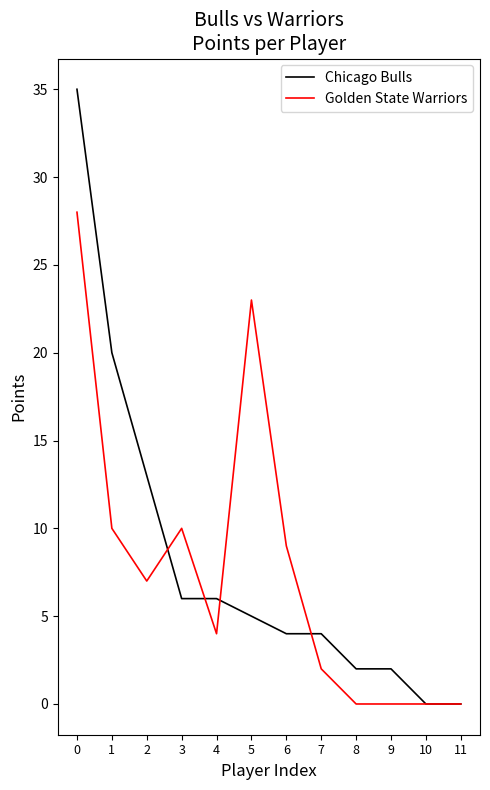

At 5, list the series in order from largest to smallest.

Golden State Warriors, Chicago Bulls